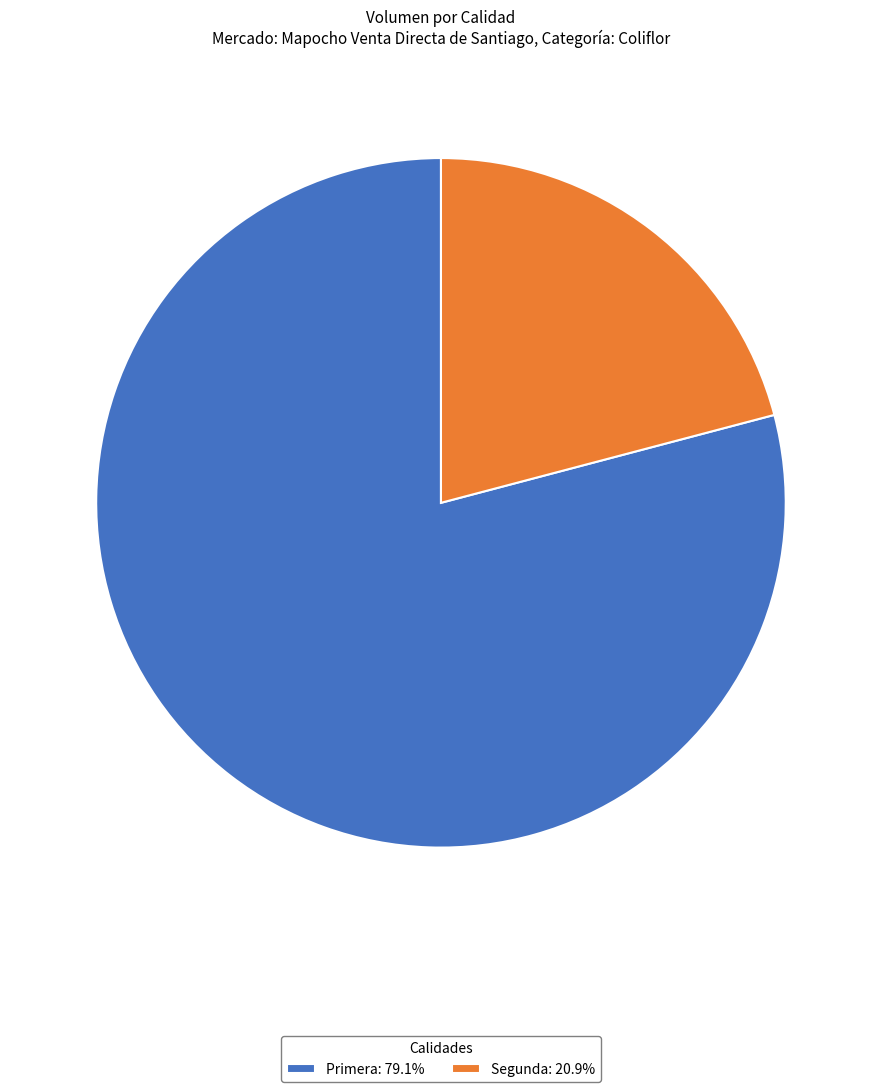

Which has a higher value, Segunda or Primera?

Primera